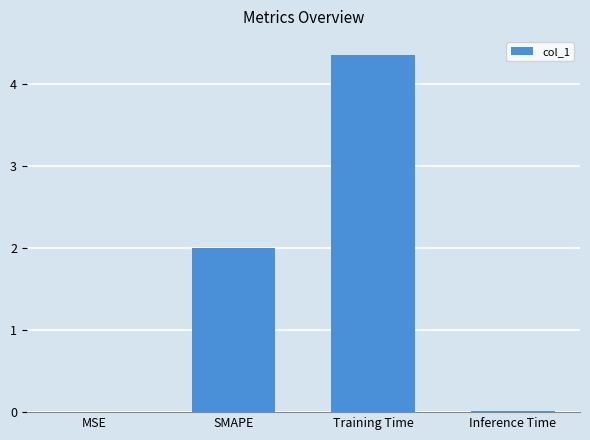

Which label corresponds to the largest value in the chart?

Training Time